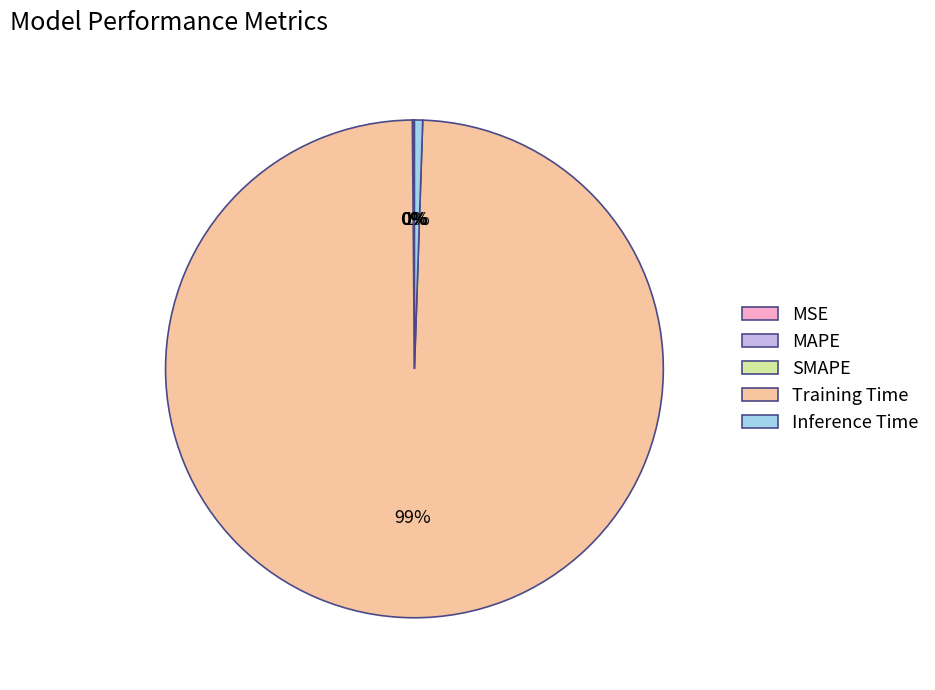

True or false: Inference Time accounts for 11% of the total.

False